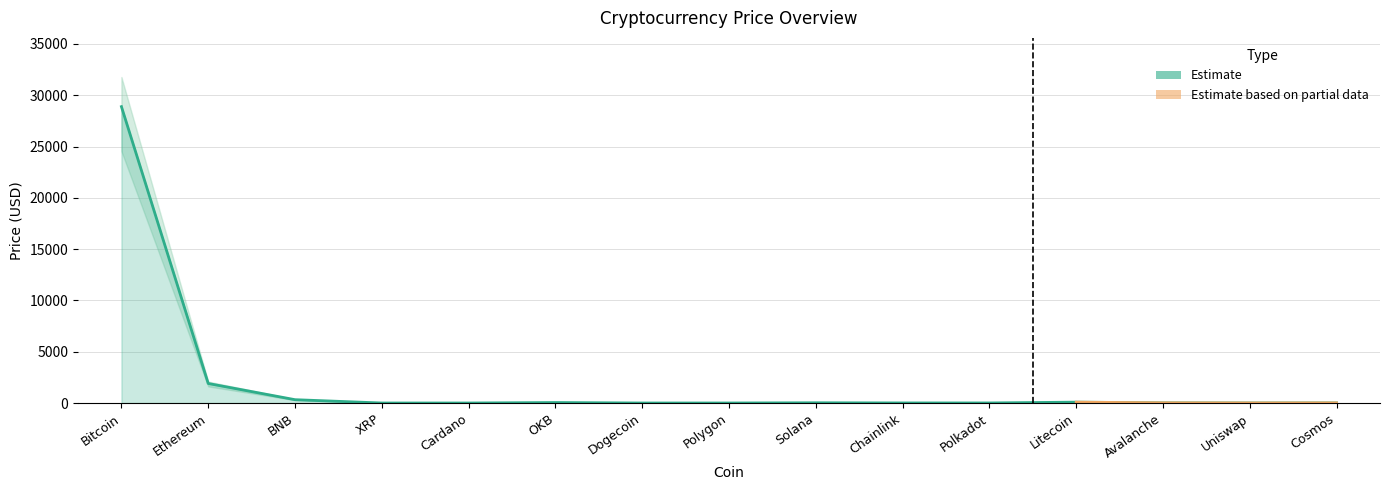

True or false: Price_upper and Price intersect in this chart.

False